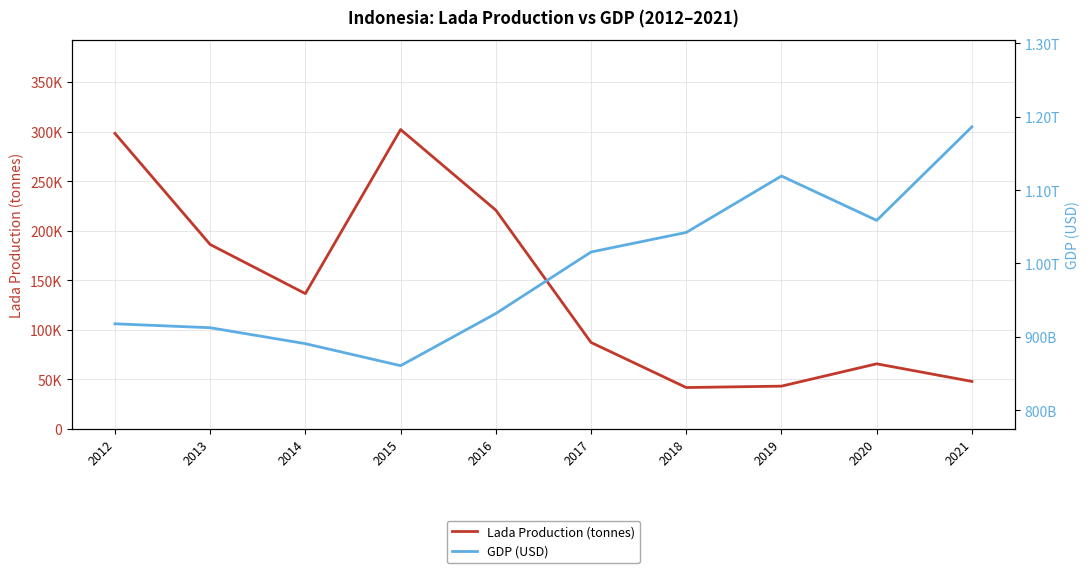

Where is the first local minimum for Lada Production (tonnes)?

2014